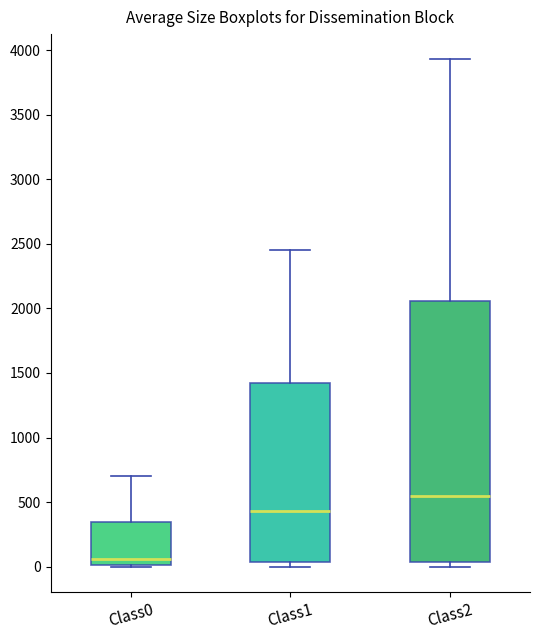

Where does the median line of the box for Class2 sit on the y-axis? The values are not printed on the chart, so give them approximately, as read against the axis.

550